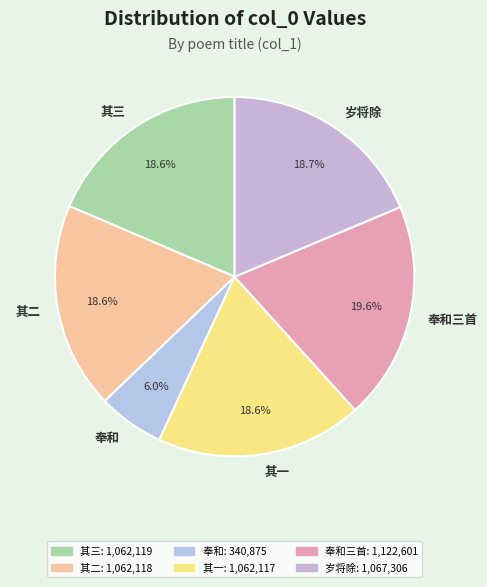

What portion of the pie excludes 其三?

81.4%